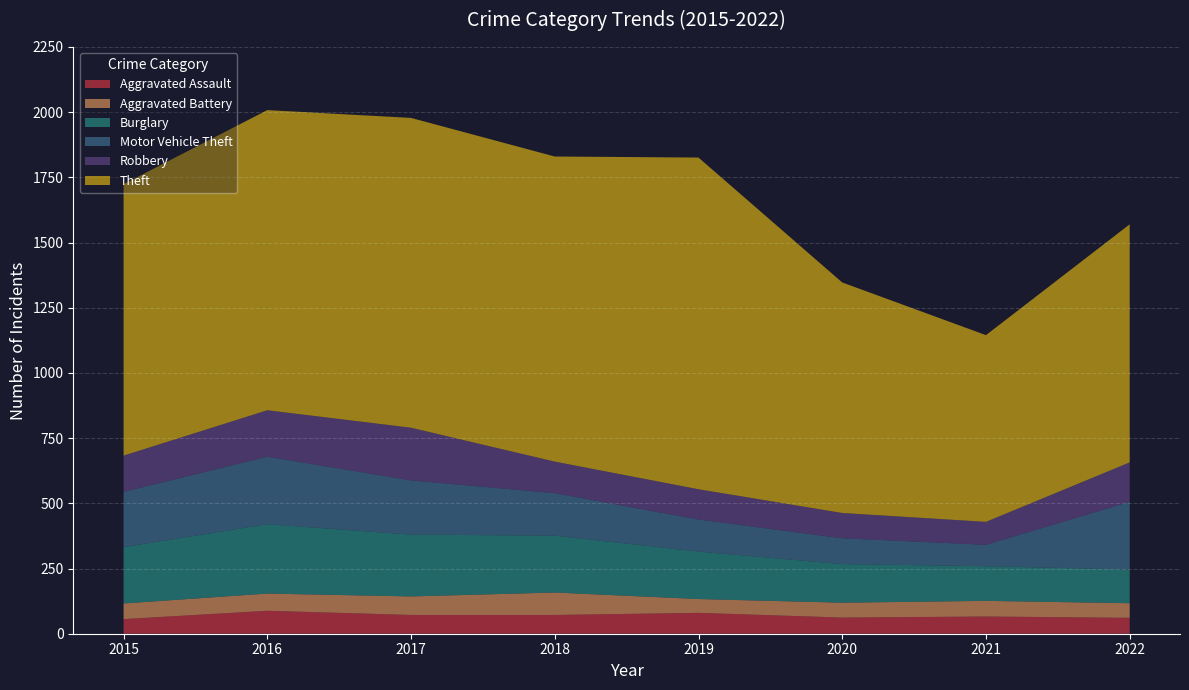

Reading left to right, list all the values displayed in this chart.

Aggravated Assault: 2015=56	2016=88	2017=72	2018=72	2019=80	2020=62	2021=66	2022=61
Aggravated Battery: 2015=60	2016=66	2017=71	2018=86	2019=53	2020=57	2021=60	2022=56
Burglary: 2015=216	2016=266	2017=237	2018=218	2019=182	2020=148	2021=133	2022=129
Motor Vehicle Theft: 2015=212	2016=259	2017=208	2018=163	2019=123	2020=99	2021=82	2022=260
Robbery: 2015=139	2016=178	2017=202	2018=121	2019=116	2020=97	2021=88	2022=151
Theft: 2015=1041	2016=1151	2017=1188	2018=1170	2019=1272	2020=884	2021=716	2022=913